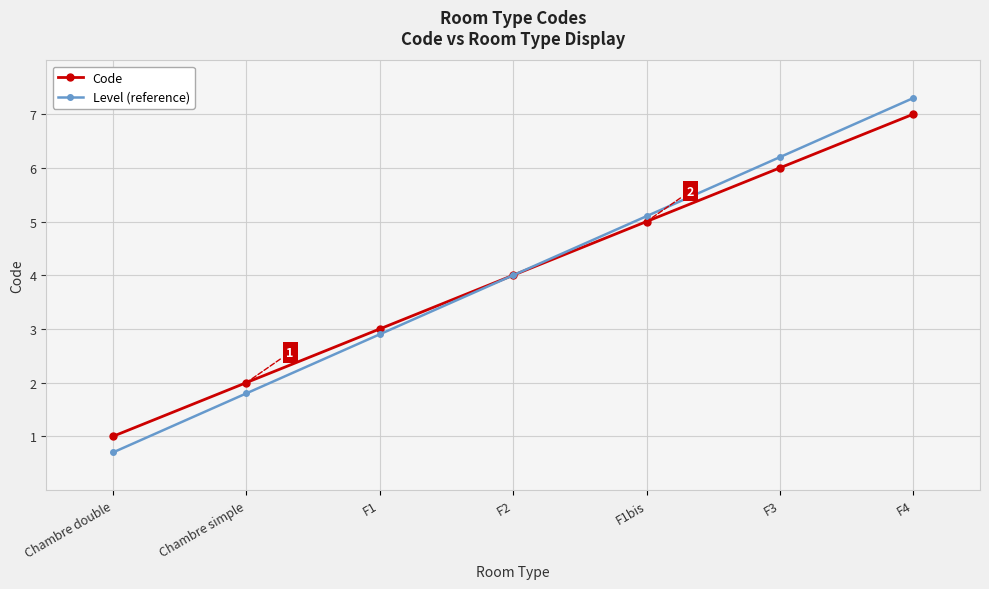

What is the maximum value shown in the chart?

7.3